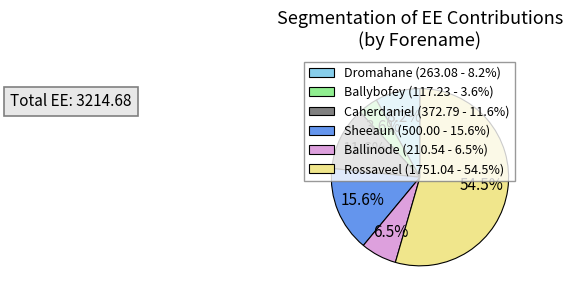

Which category accounts for the majority?

Rossaveel